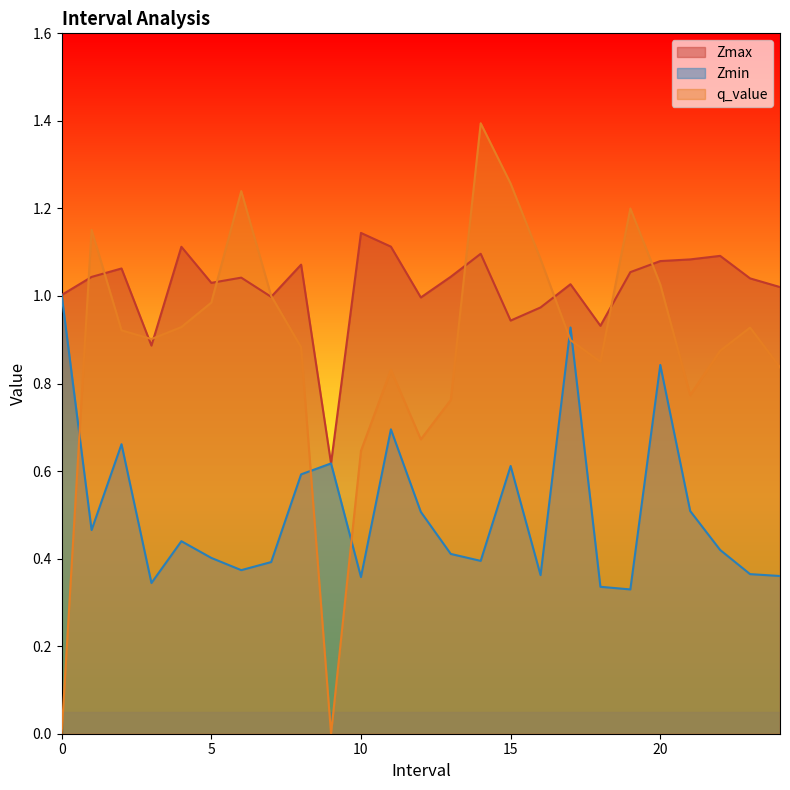

Which series has the largest range (max minus min)?

q_value